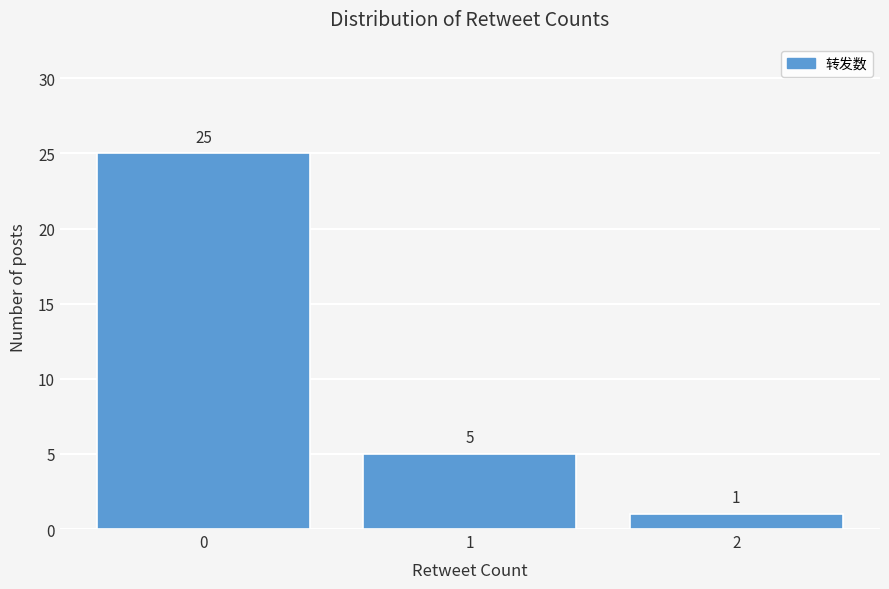

Reading left to right, extract all data points from this chart.

0=25	1=5	2=1